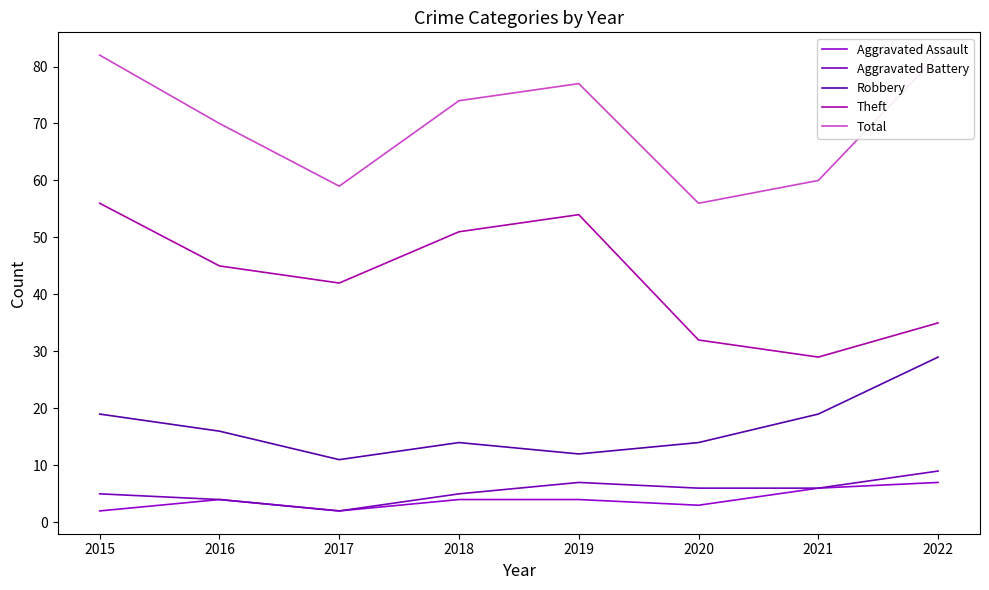

What is the value of the Theft point at the 5th from the left?

54